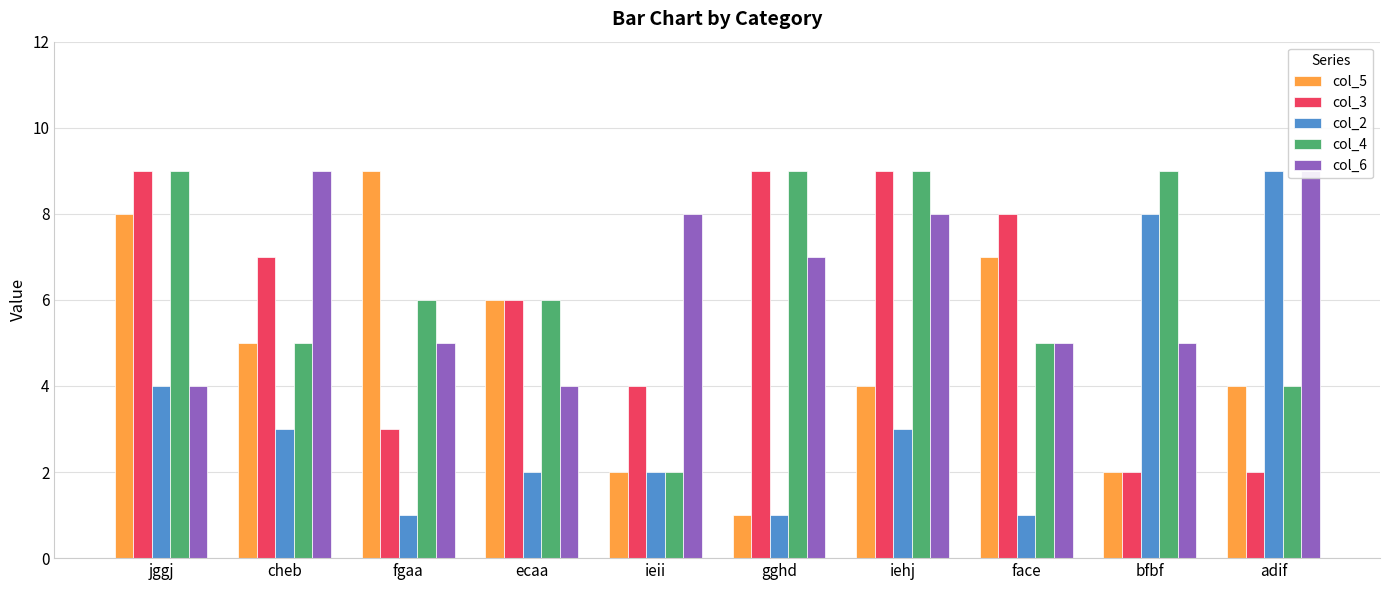

Is it true that col_3 equals 6 at jggj?

False